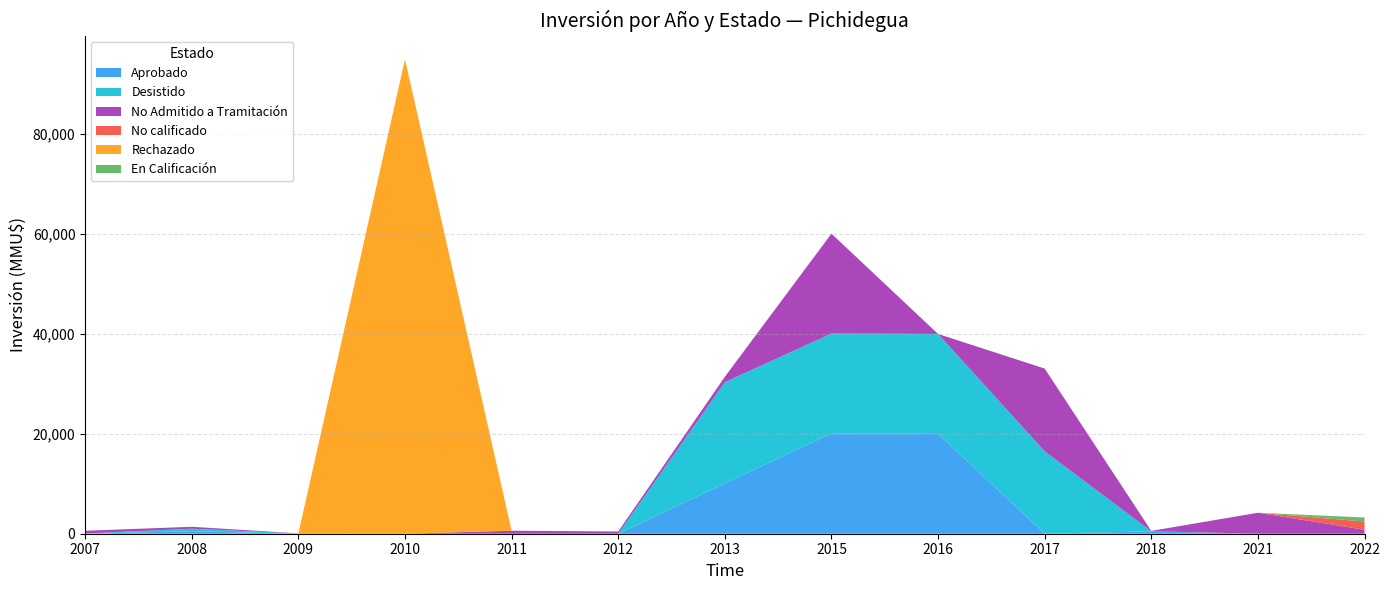

Reading left to right, transcribe all the data shown in this chart.

Aprobado: 2007=0	2008=500	2009=0	2010=0	2011=0	2012=0	2013=10085	2015=20085	2016=20000	2017=0	2018=487	2021=0	2022=0
Desistido: 2007=50	2008=500	2009=50	2010=0	2011=0	2012=0	2013=20250	2015=20000	2016=20000	2017=16500	2018=0	2021=0	2022=0
No Admitido a Tramitación: 2007=544	2008=389	2009=22	2010=0	2011=600	2012=450	2013=1091	2015=20000	2016=0	2017=16574	2018=79	2021=4200	2022=800
No calificado: 2007=0	2008=0	2009=0	2010=0	2011=0	2012=0	2013=0	2015=0	2016=0	2017=0	2018=0	2021=0	2022=1650
Rechazado: 2007=0	2008=0	2009=0	2010=95000	2011=0	2012=0	2013=0	2015=0	2016=0	2017=0	2018=0	2021=0	2022=0
En Calificación: 2007=0	2008=0	2009=0	2010=0	2011=0	2012=0	2013=0	2015=0	2016=0	2017=0	2018=0	2021=0	2022=800